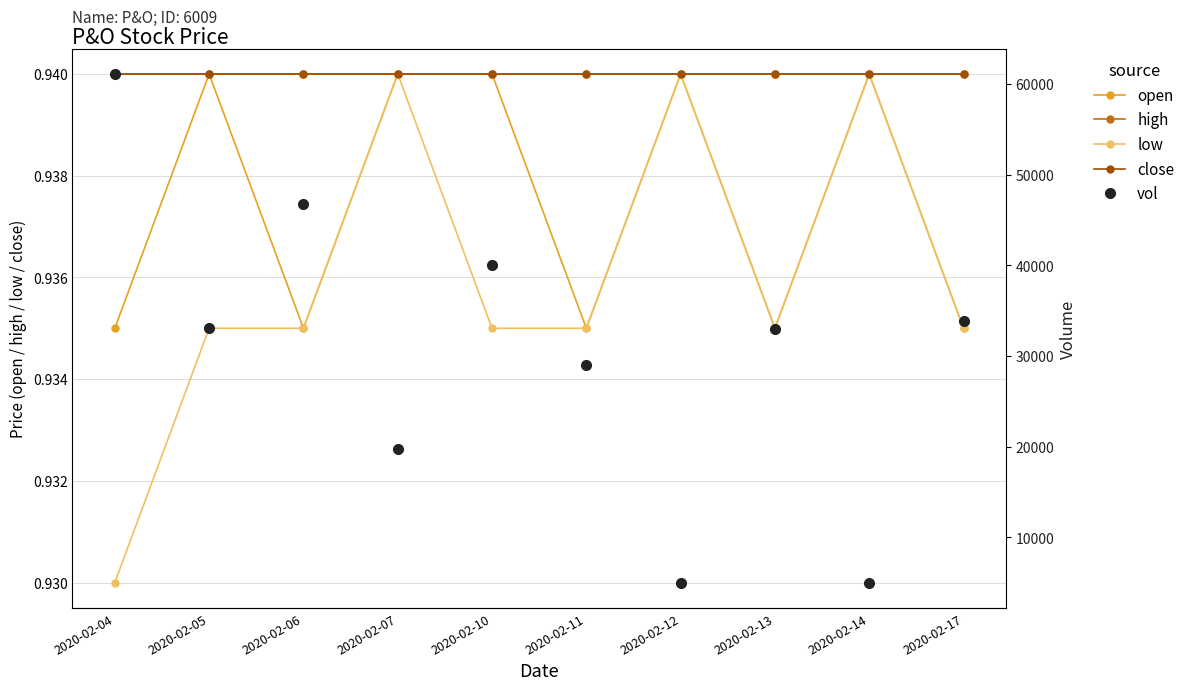

True or false: high has more than 1 points higher than both neighbors.

False